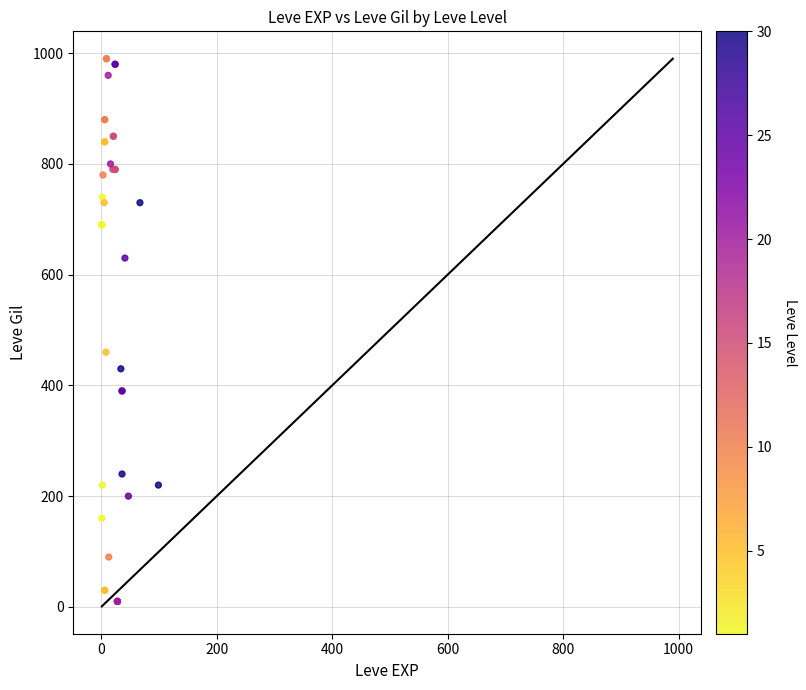

What Y value in the scatter plot is closest to 500?

460